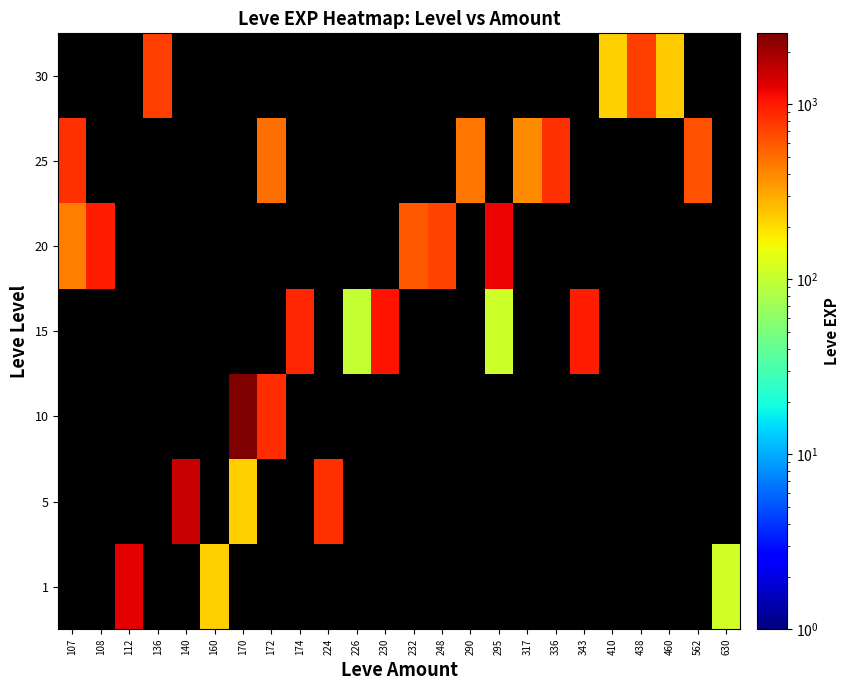

At 108, list the series in order from largest to smallest.

1, 5, 10, 15, 20, 25, 30